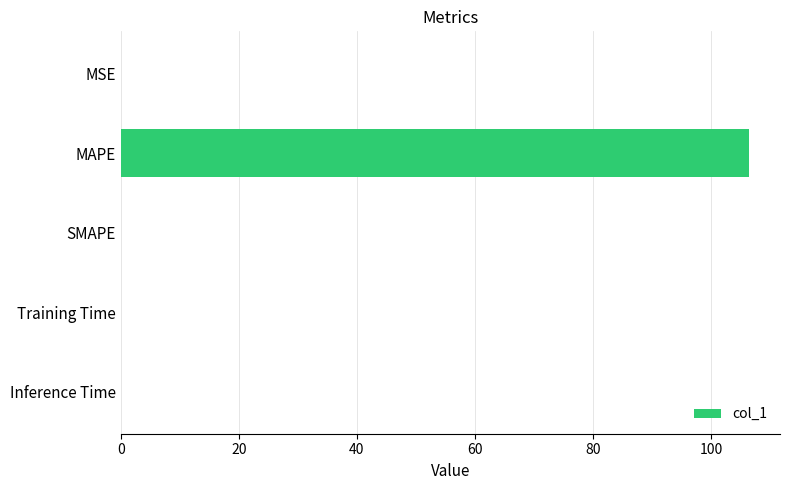

The chart shows a value of 154.6 at MAPE. True or false?

False